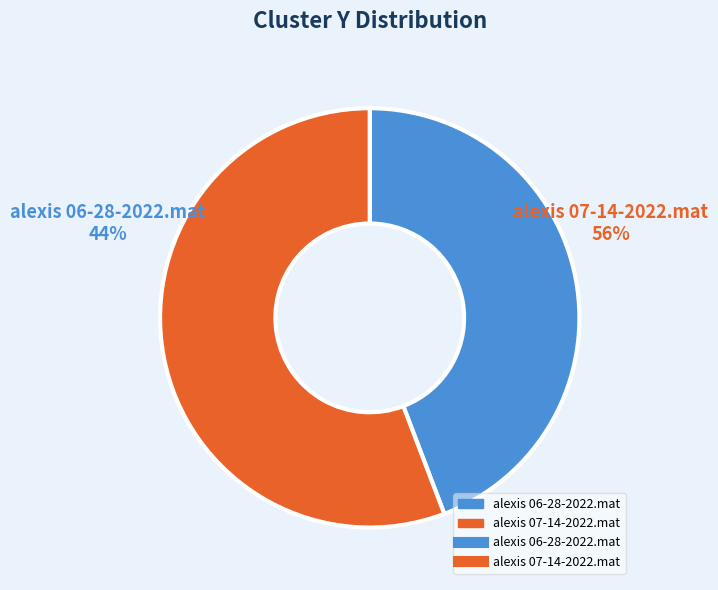

Which slice is the largest?

alexis 07-14-2022.mat